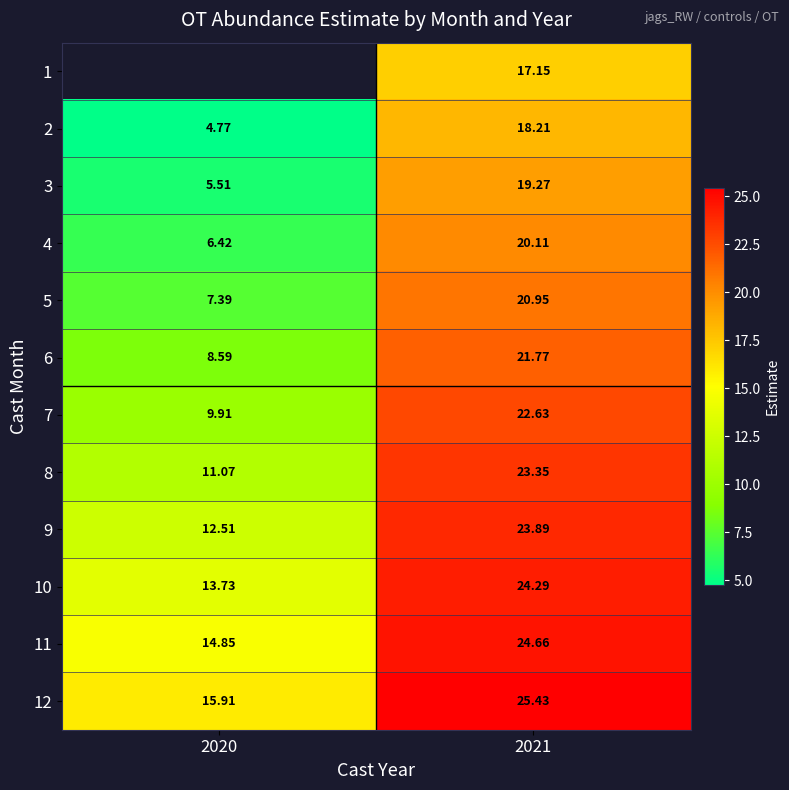

How many categories are shown in the chart?

2